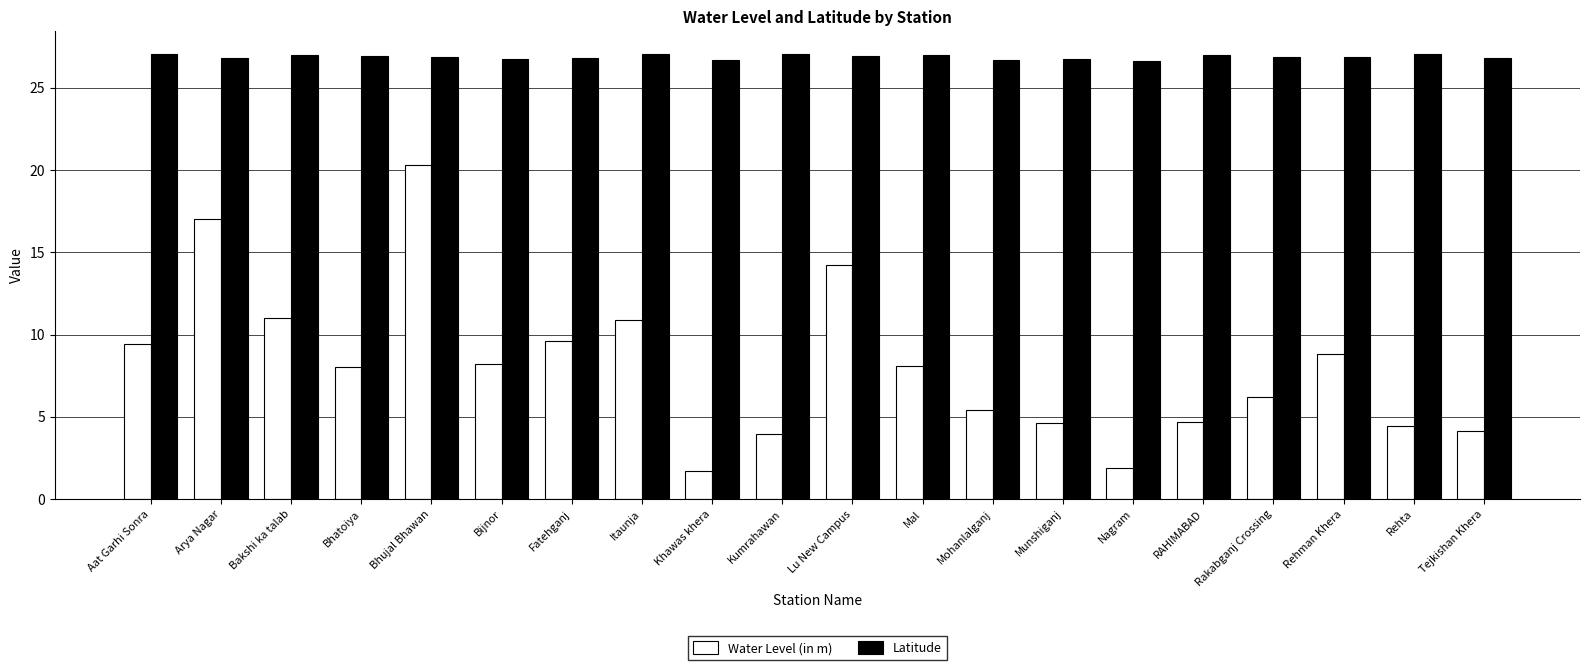

What is the difference between the highest and lowest values at Rehta?

22.6